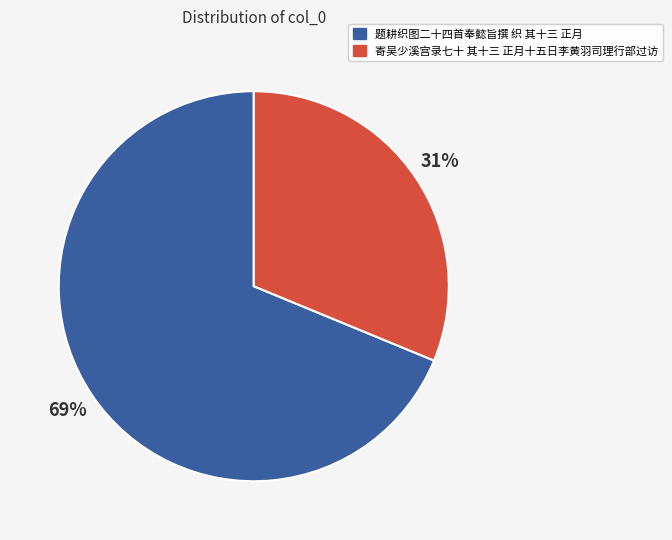

How many slices are in this pie chart?

2